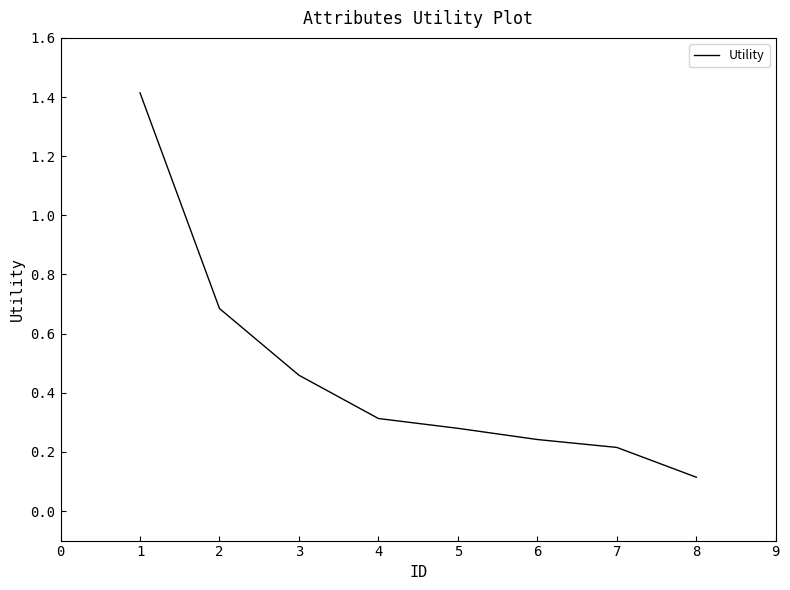

Rank the categories by value from lowest to highest.

8, 7, 6, 5, 4, 3, 2, 1